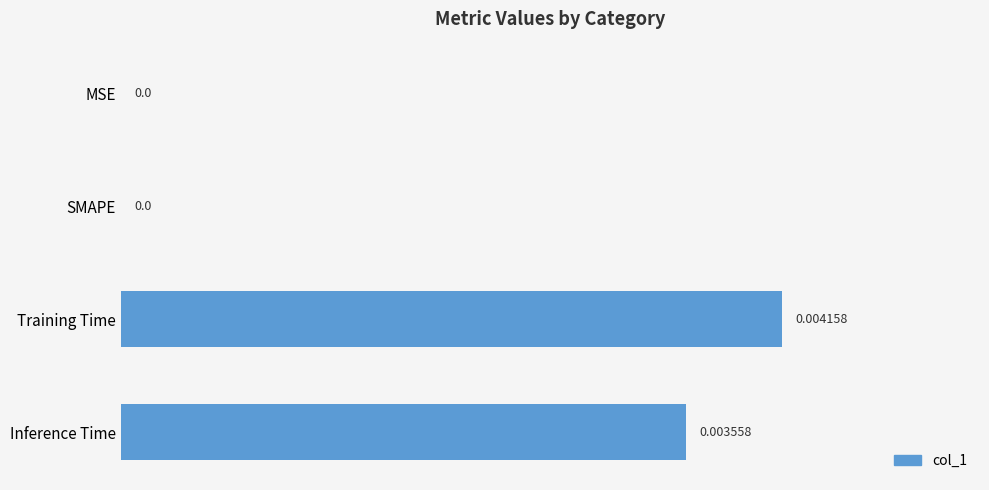

Between Inference Time and SMAPE, which is larger?

Inference Time